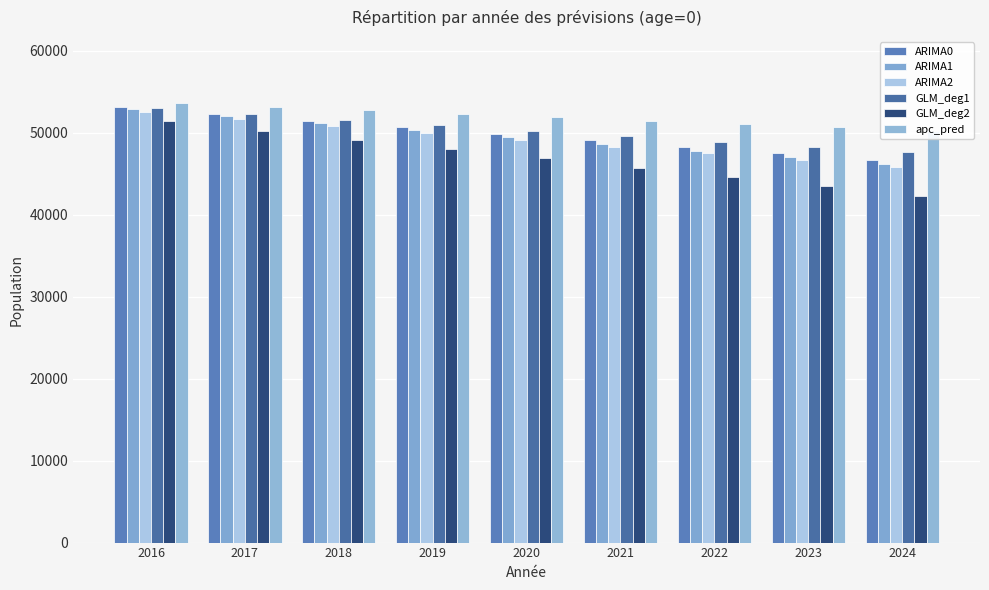

Between 2016 and 2024, which series saw the biggest shift?

GLM_deg2